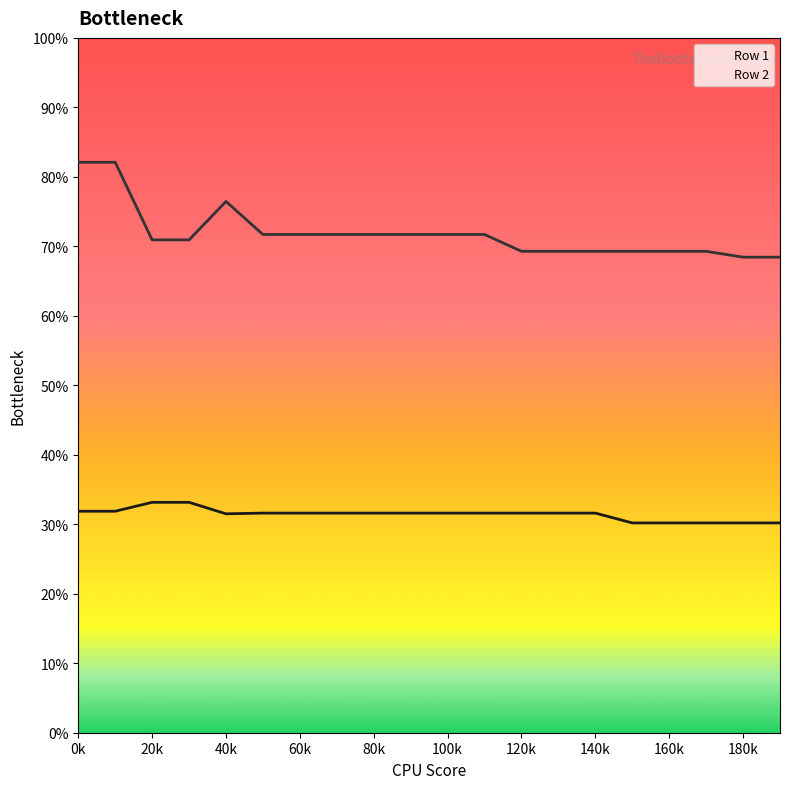

True or false: Row 1 and Row 2 intersect in this chart.

False